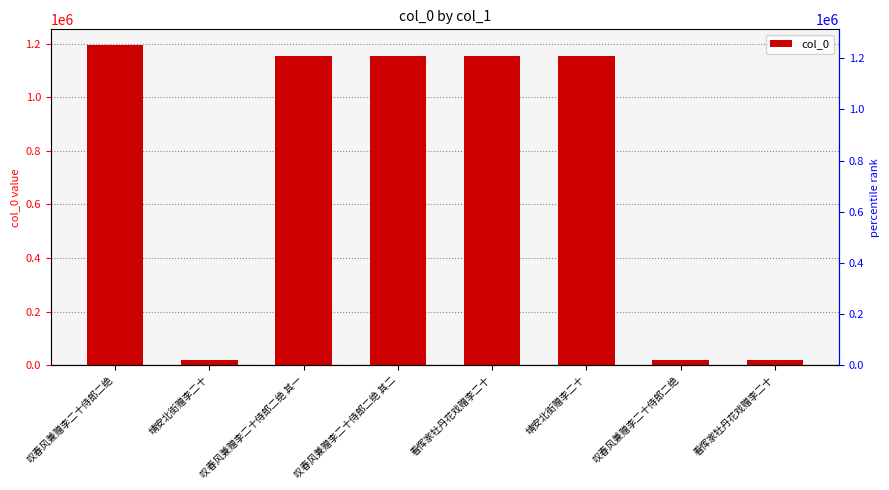

At which label does the data first exceed 1155101?

叹春风兼赠李二十侍郎二绝